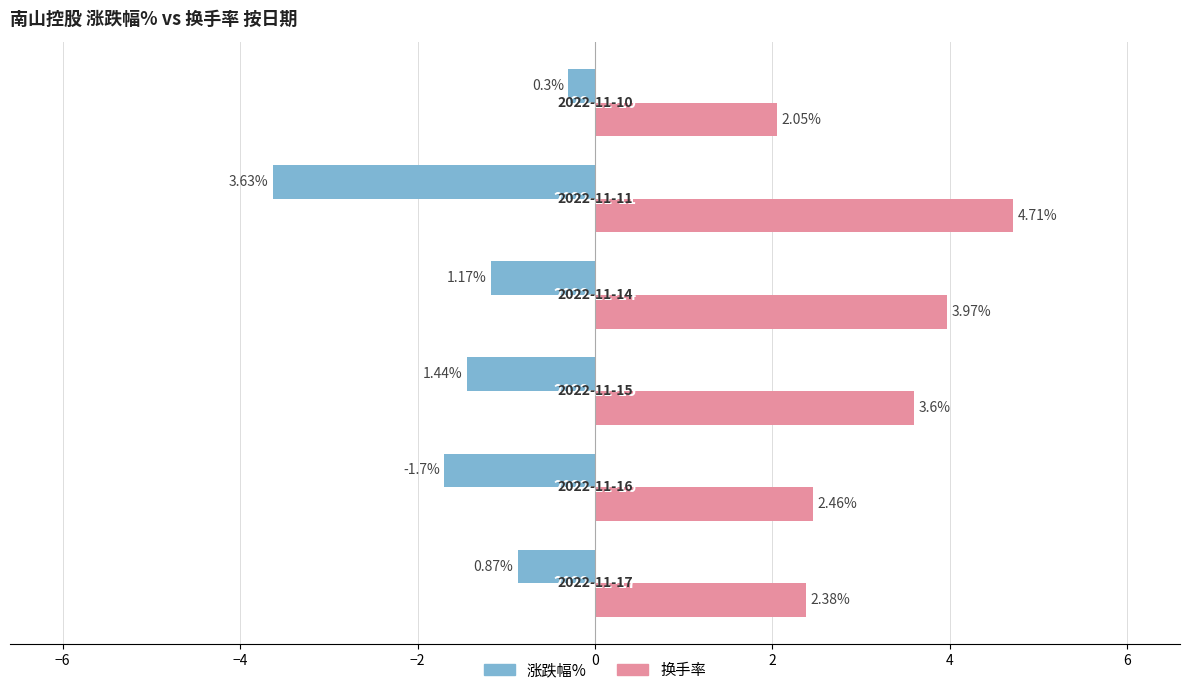

What is the difference between the second highest and second lowest values in the 换手率 series?

1.6